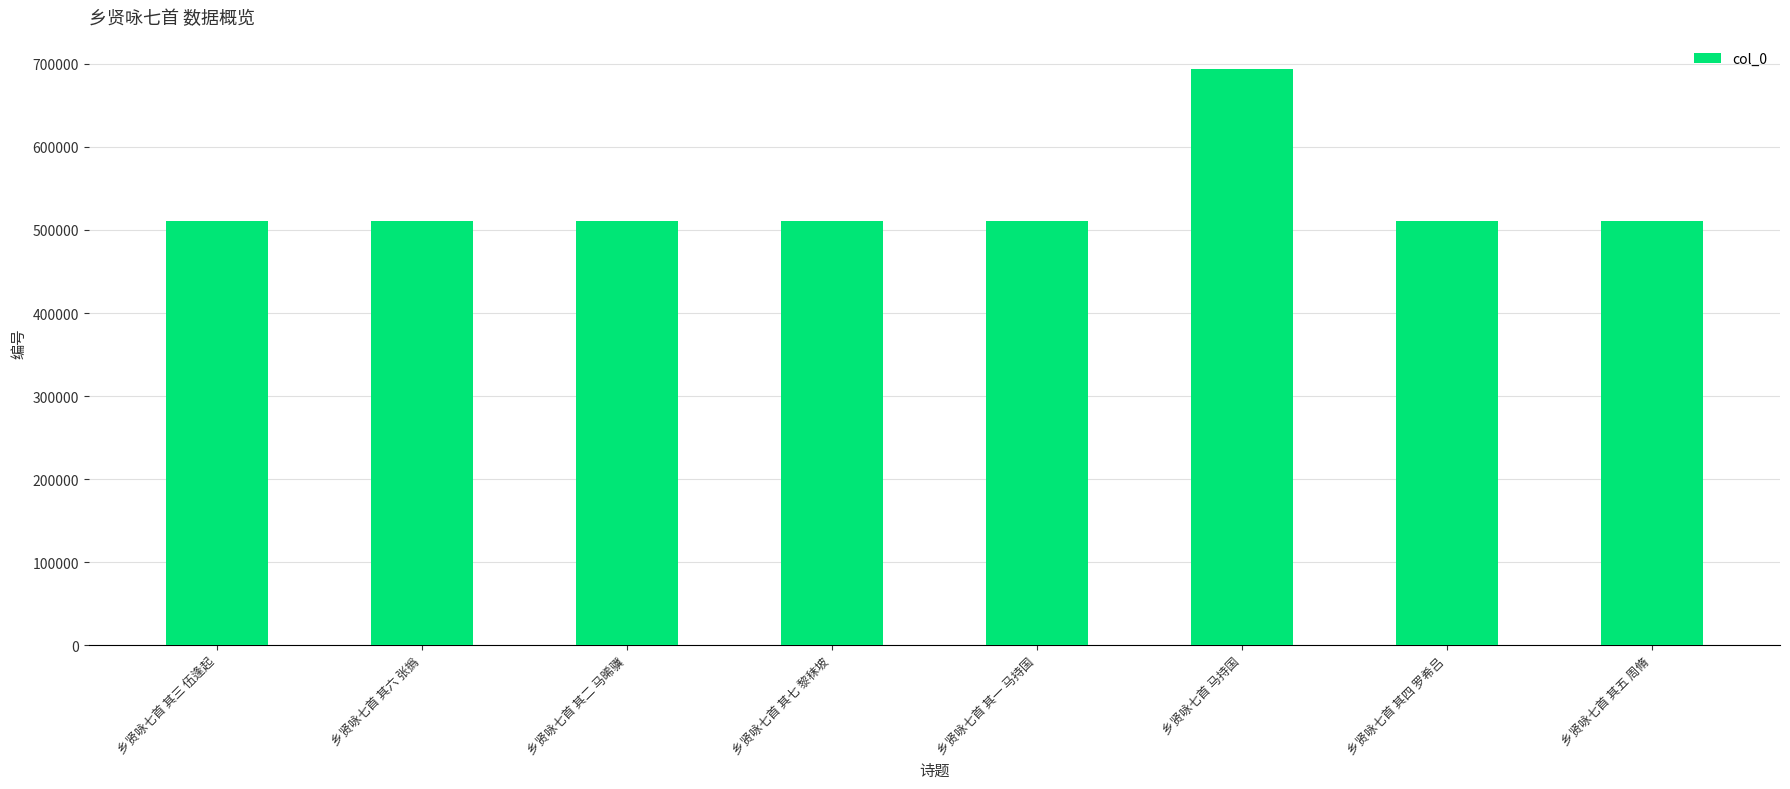

Approximately how many times larger is the value at 乡贤咏七首 其一 马持国 compared to 乡贤咏七首 其六 张撝?

1.0